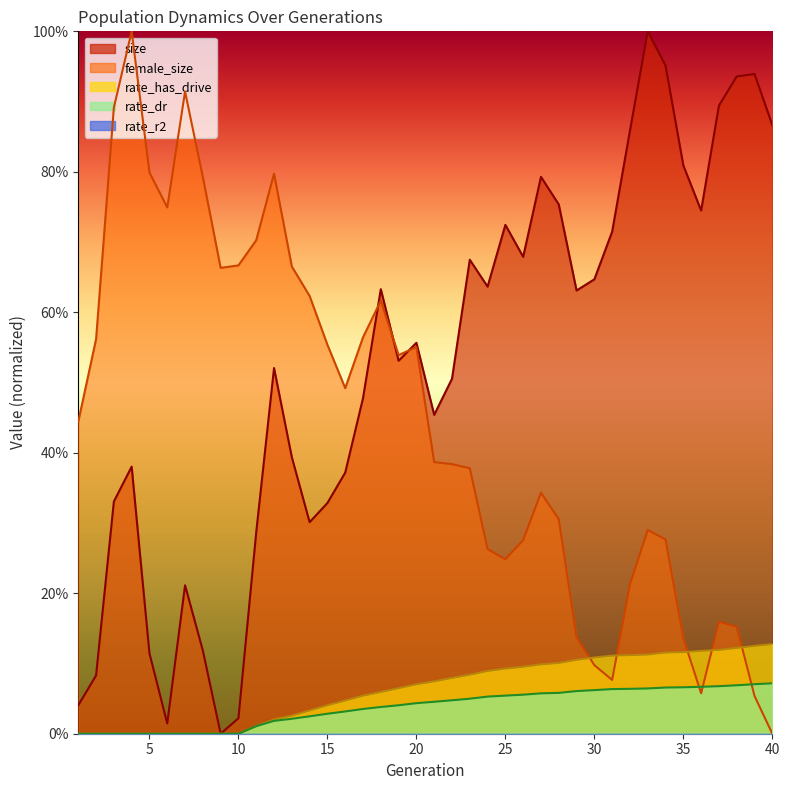

Where is rate_dr nearest to the value 0?

1